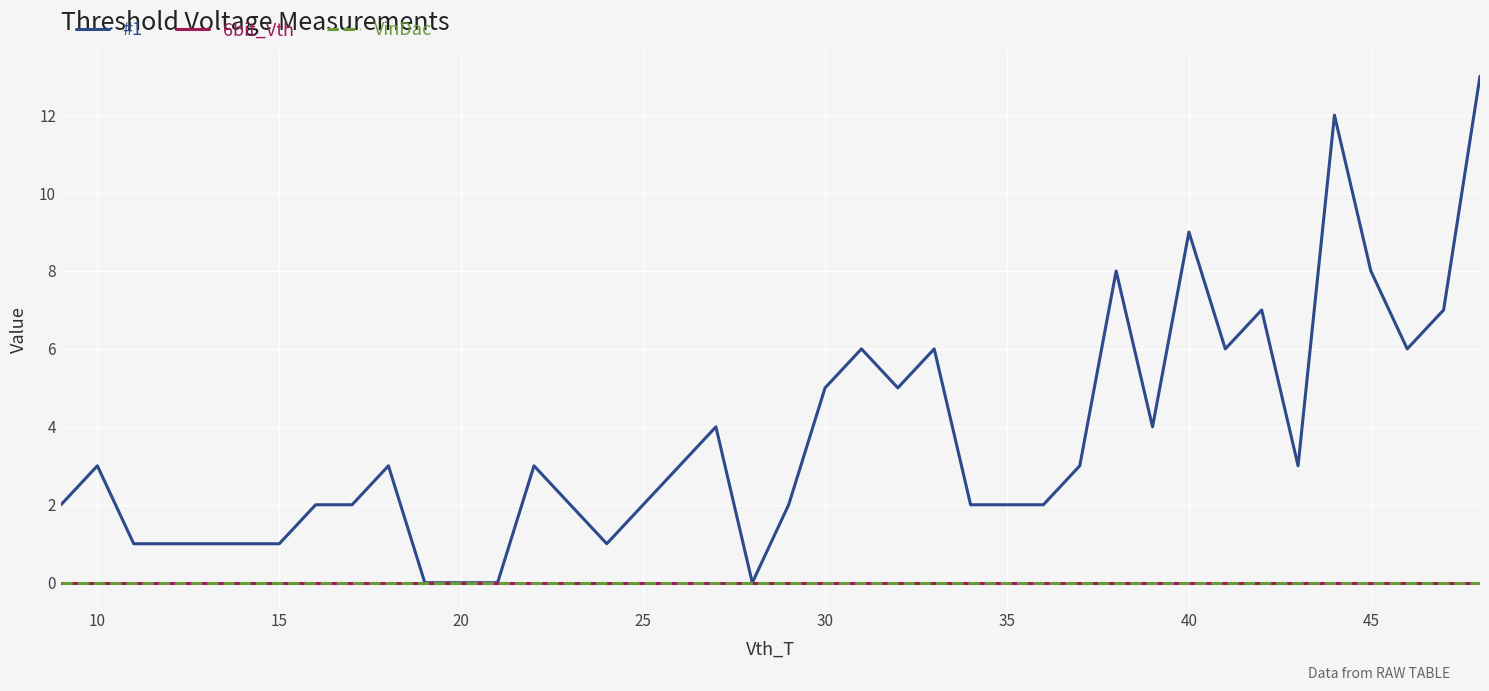

Which series has the widest spread of values?

#1